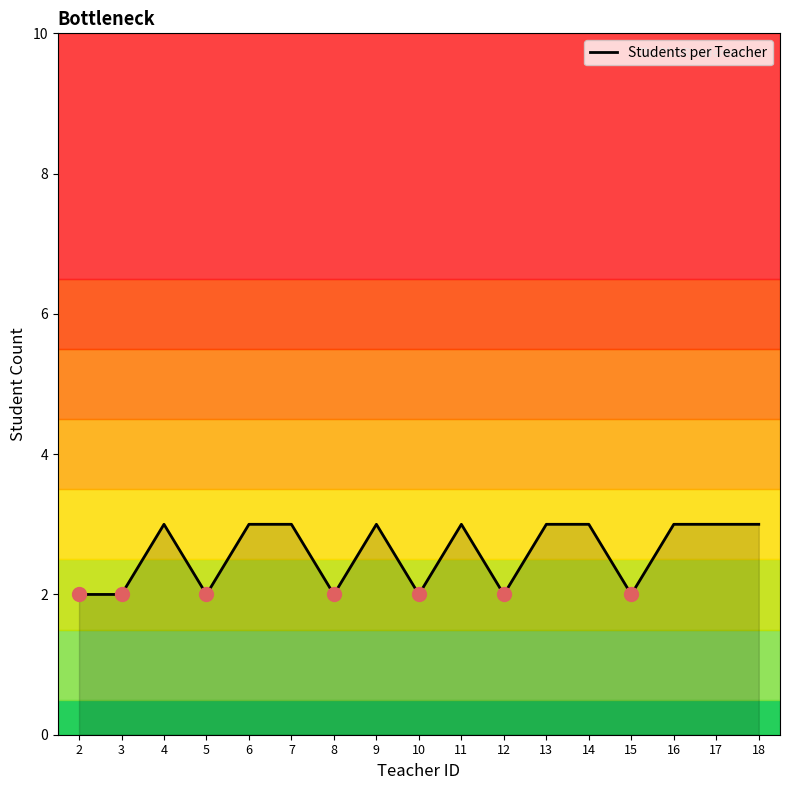

What is the greatest value displayed?

3